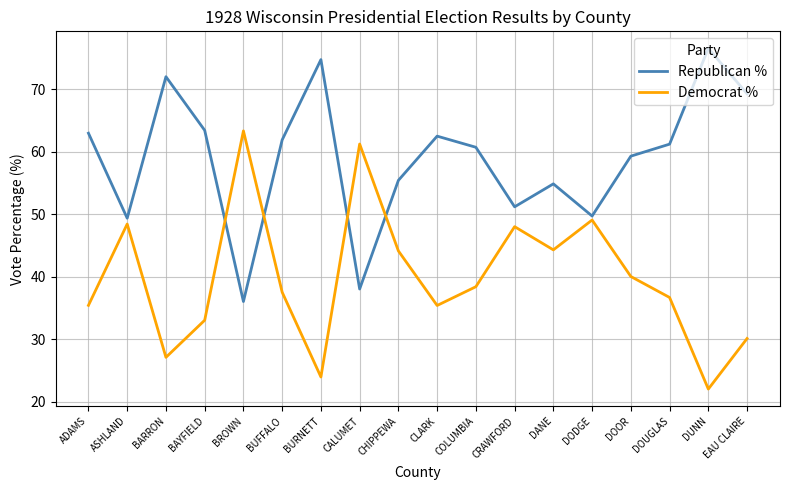

What is the lowest value of the Republican % series?

36.0